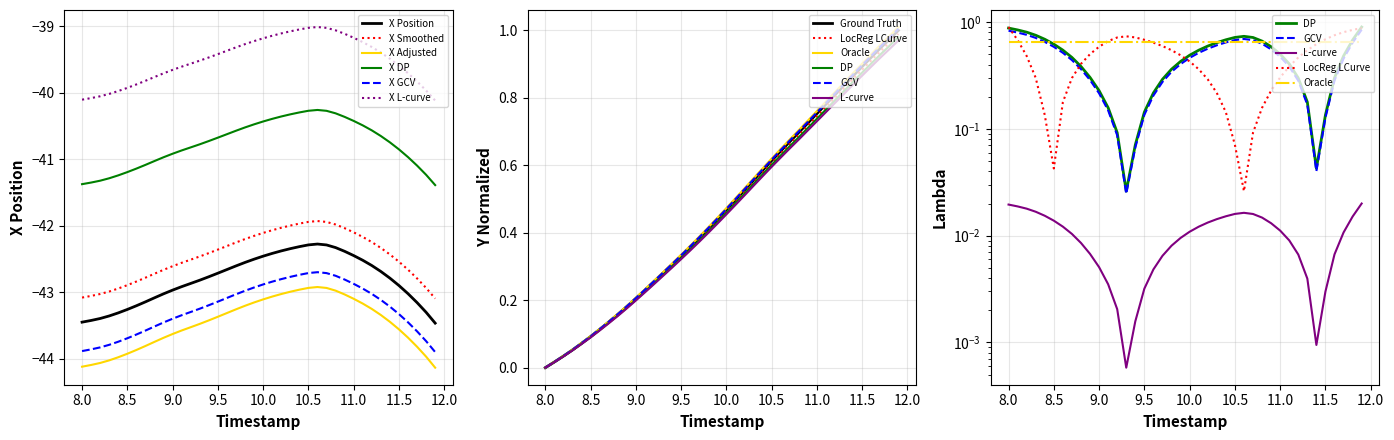

The X Adjusted series shows -28.6 at 10.5. True or false?

False